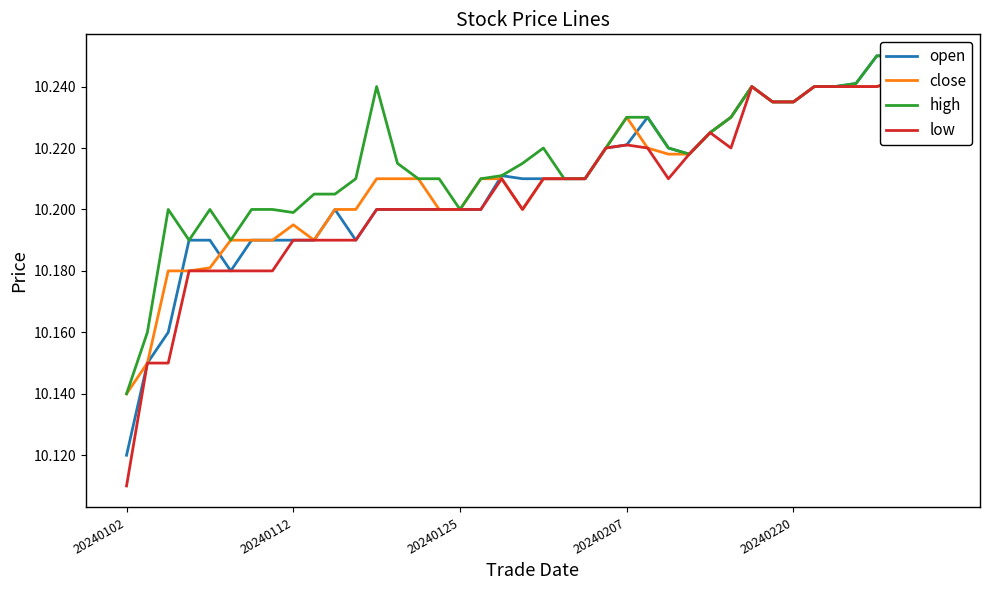

How many interior local valleys does the high series have?

5